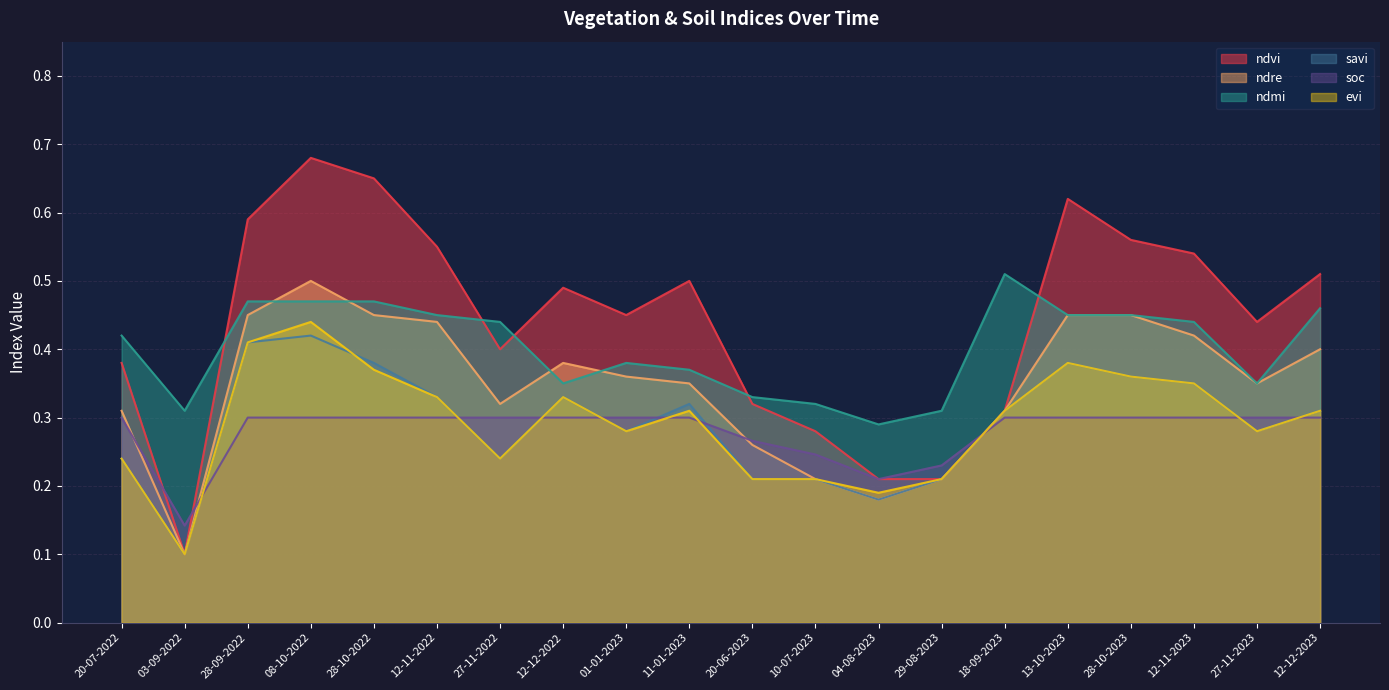

Between 28-10-2023 and 27-11-2022, which is larger?

28-10-2023